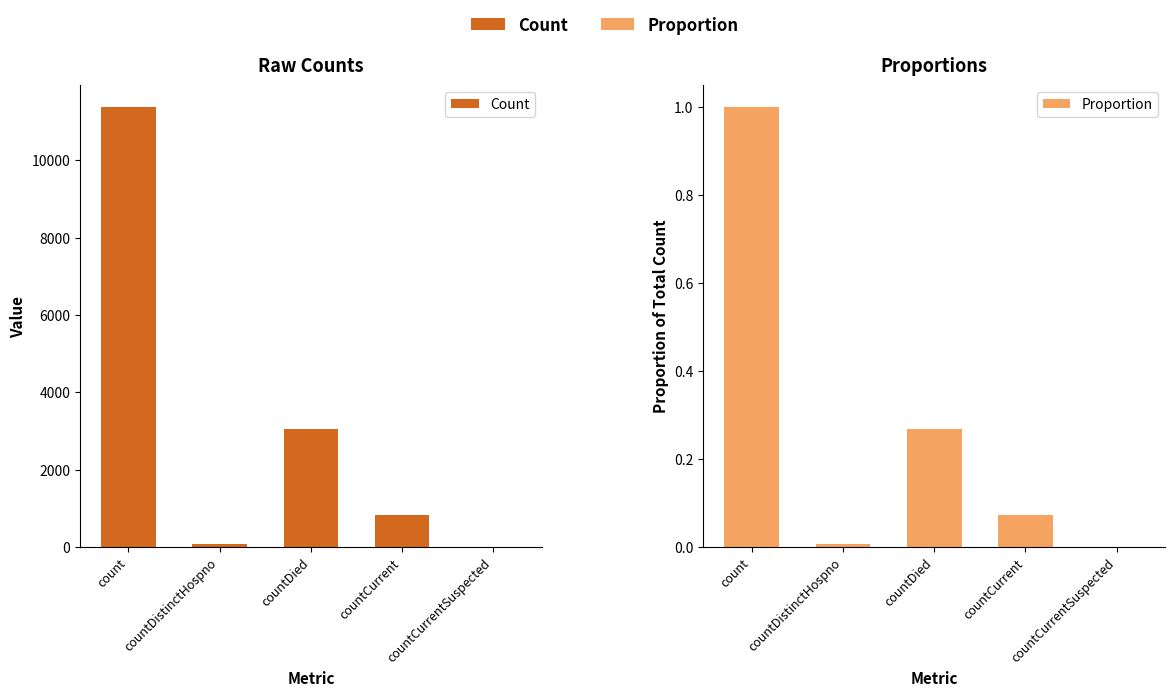

The Proportion series shows 0.5 at countDied. True or false?

False